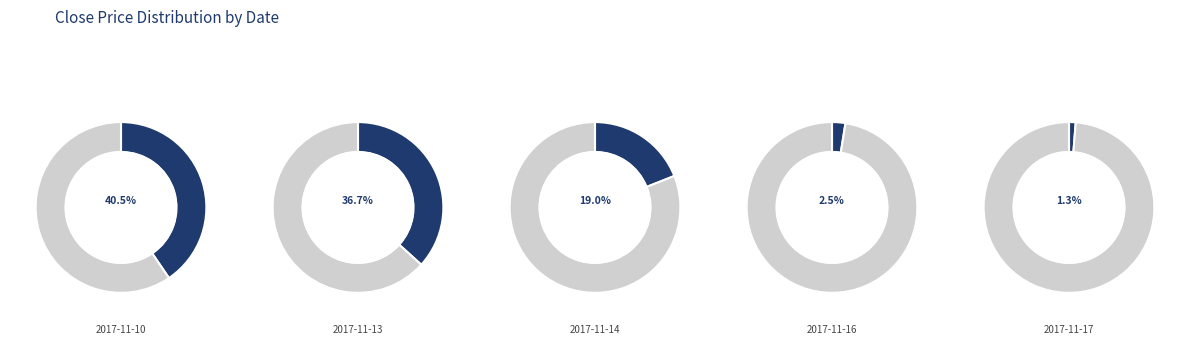

Which category has the biggest portion of the pie?

2017-11-10